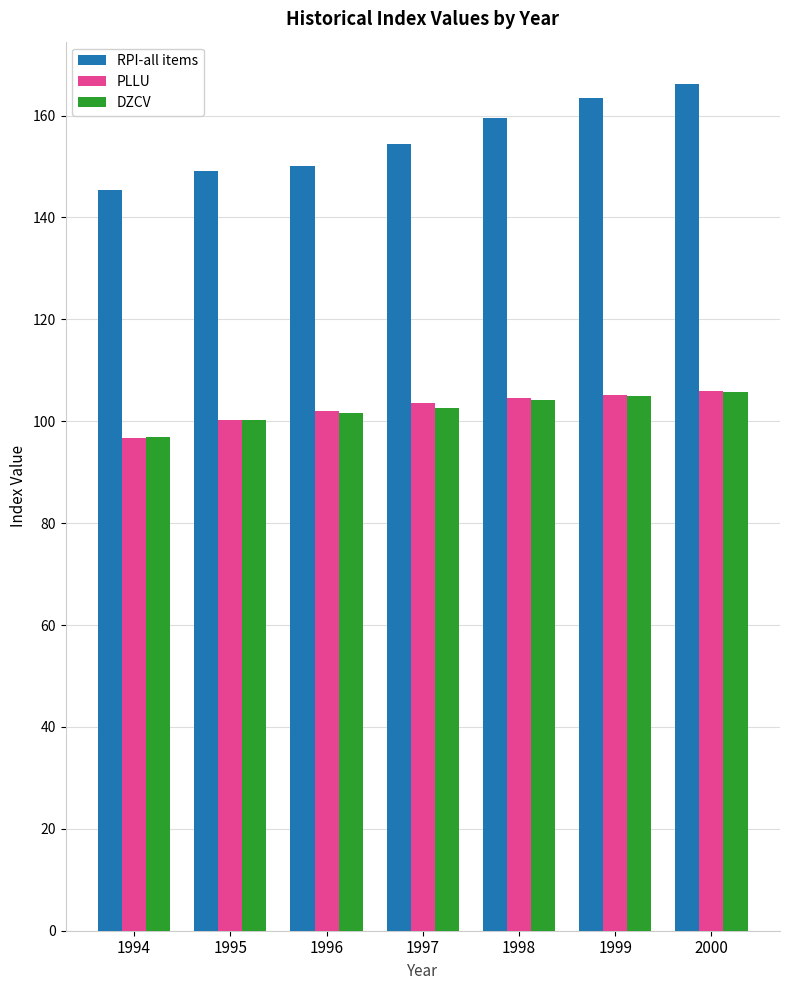

Count the number of categories in the chart.

7